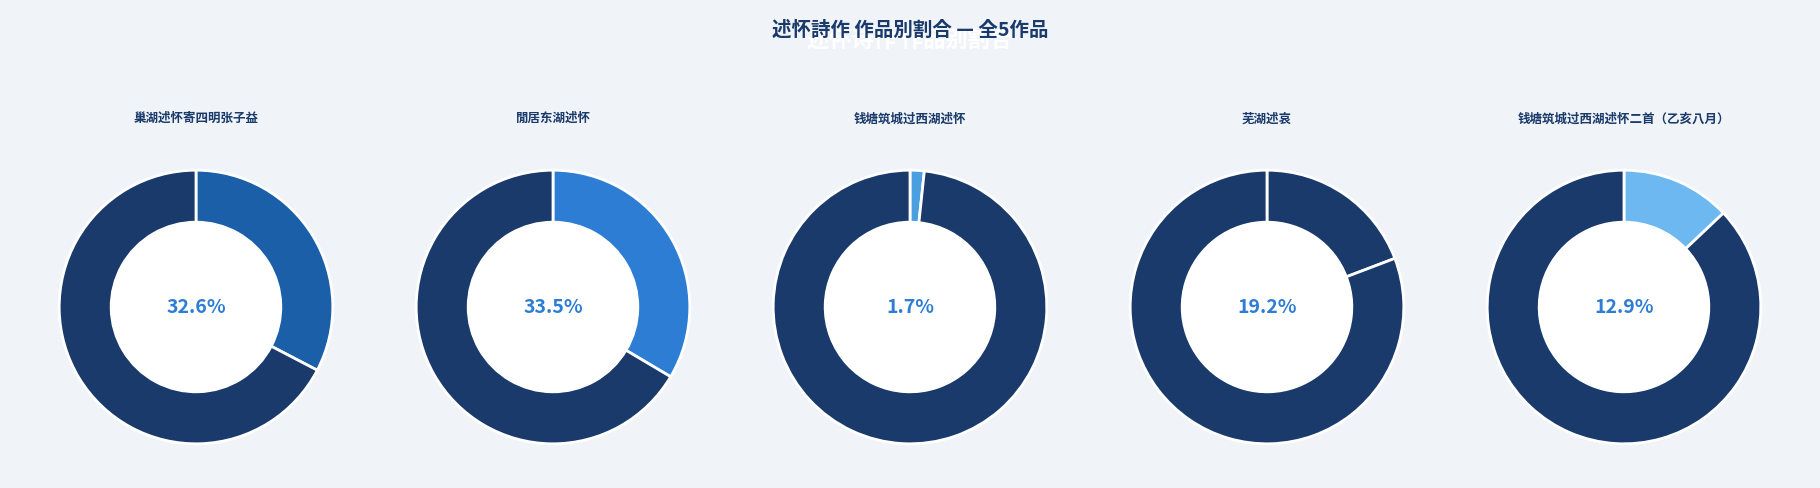

Is it true that 钱塘筑城过西湖述怀 is 15% of the pie?

False